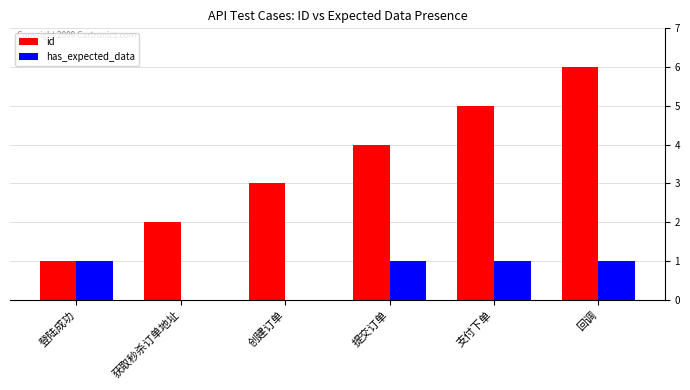

Reading left to right, what are all the values shown in this chart?

id: 登陆成功=1	获取秒杀订单地址=2	创建订单=3	提交订单=4	支付下单=5	回调=6
has_expected_data: 登陆成功=1	获取秒杀订单地址=0	创建订单=0	提交订单=1	支付下单=1	回调=1